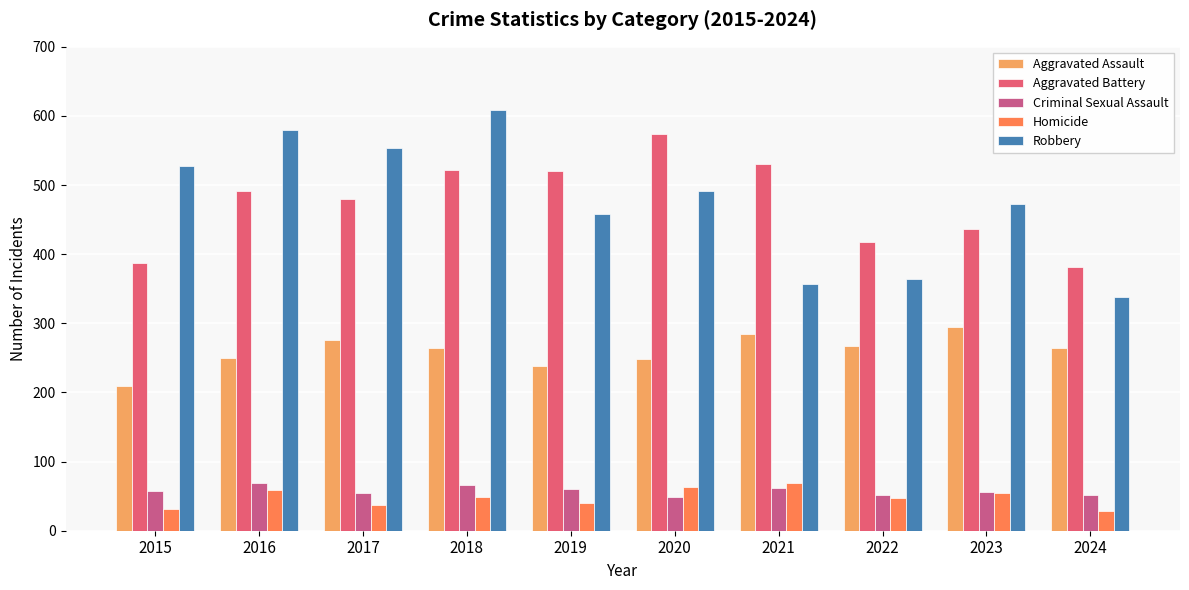

How many bars are there in total?

50